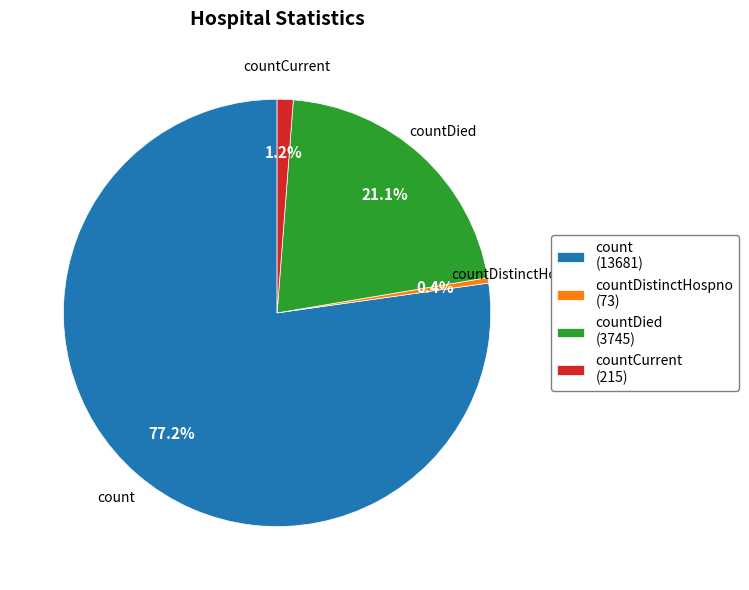

To the nearest percent, what percentage of the pie is count?

77%